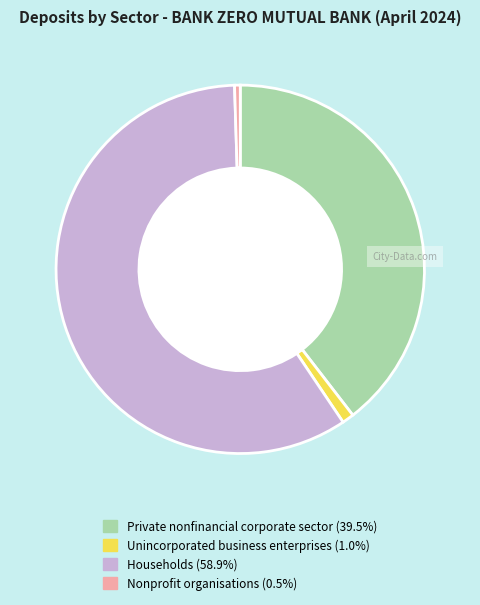

Does any single category account for the majority?

Yes